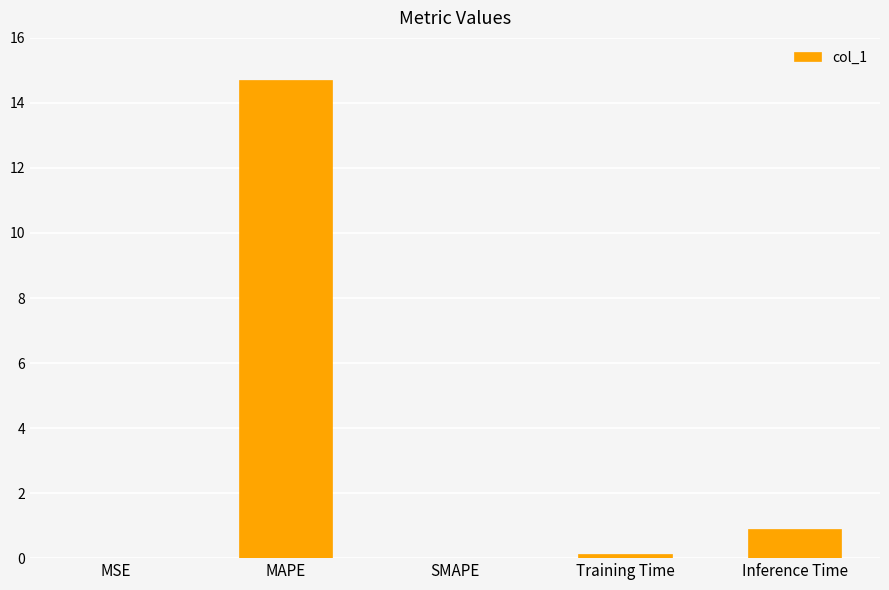

What is the sum of the values at MAPE and MSE?

14.7